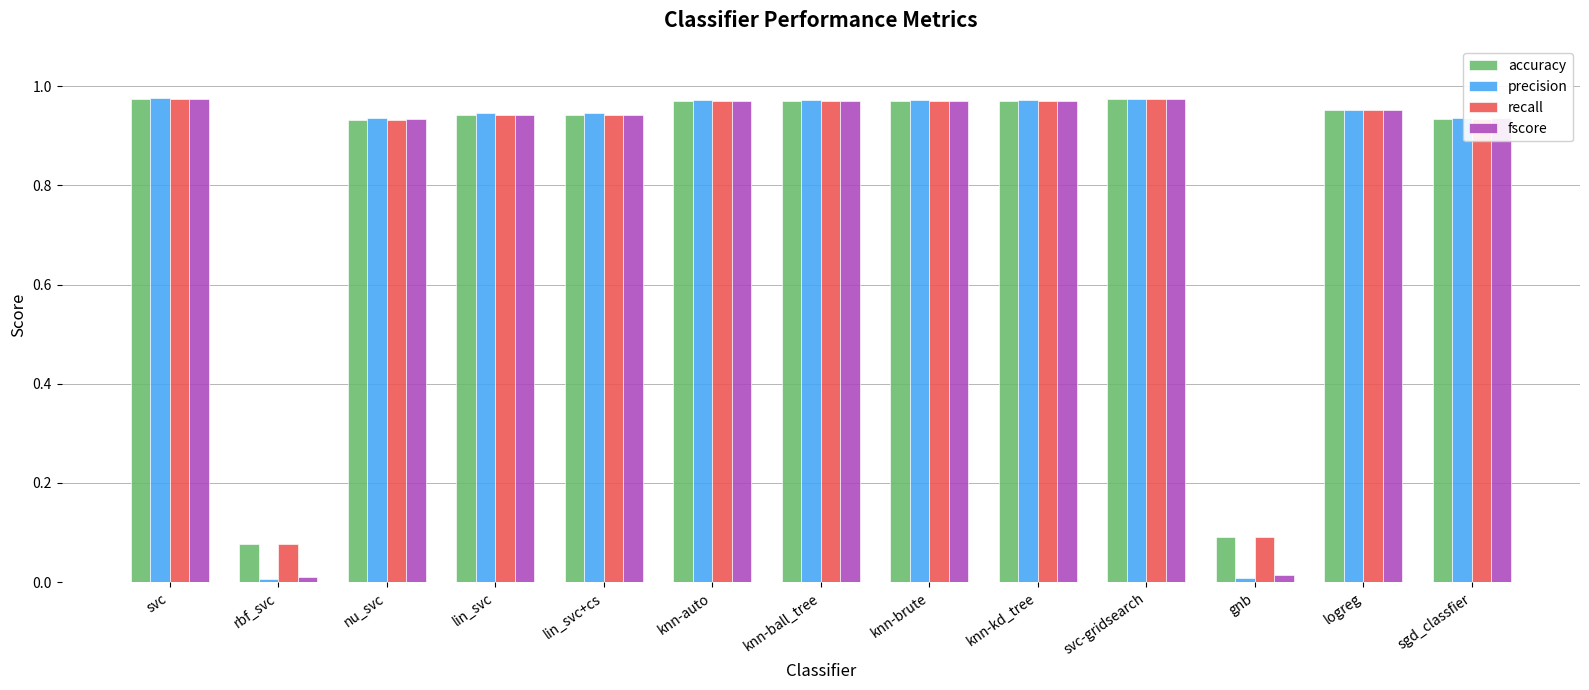

Which series has the largest range (max minus min)?

precision